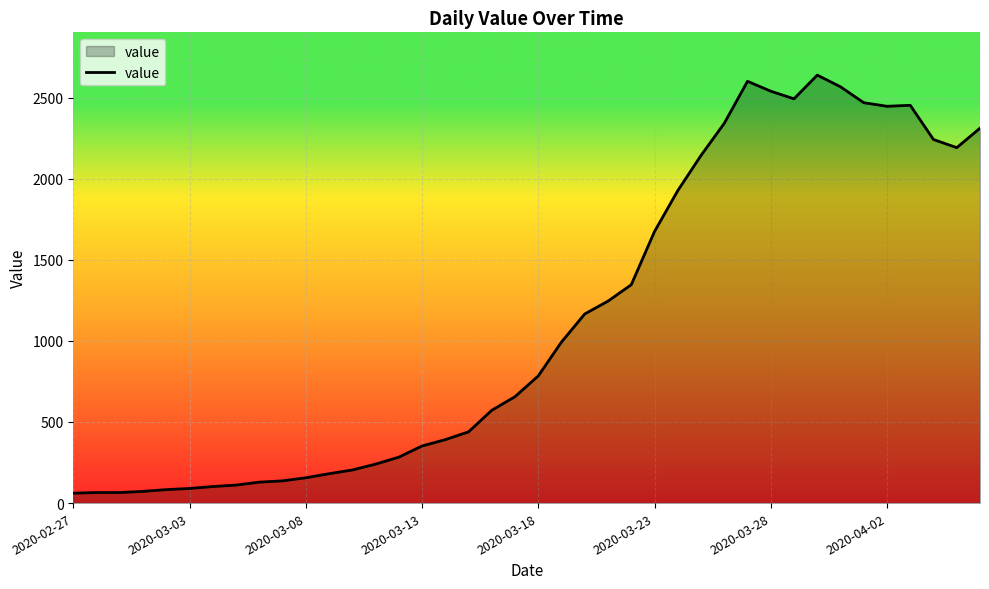

What is the greatest value displayed?

2638